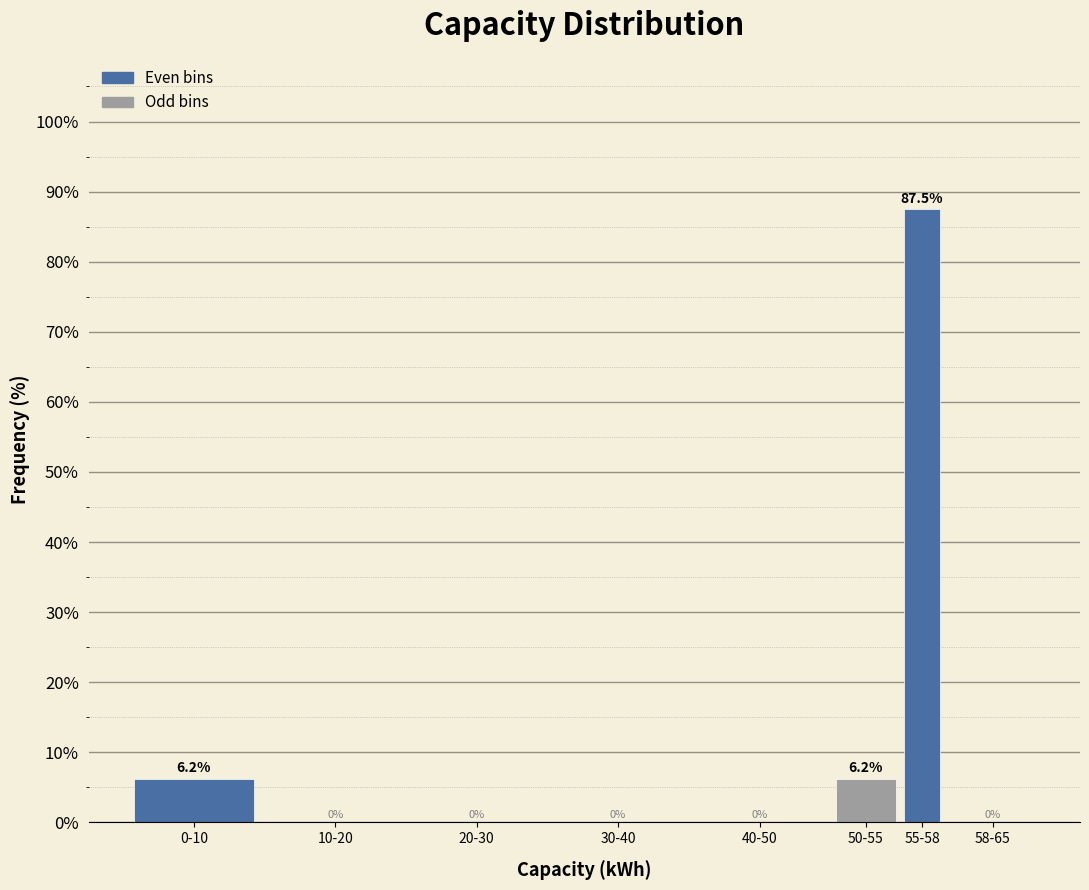

True or false: the data shows 0.0 at 20-30.

True